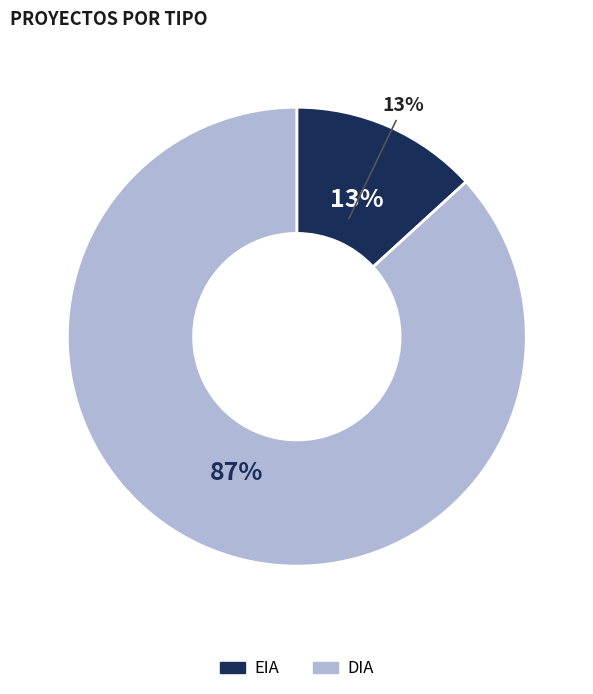

The EIA slice represents 4% of the pie. True or false?

False